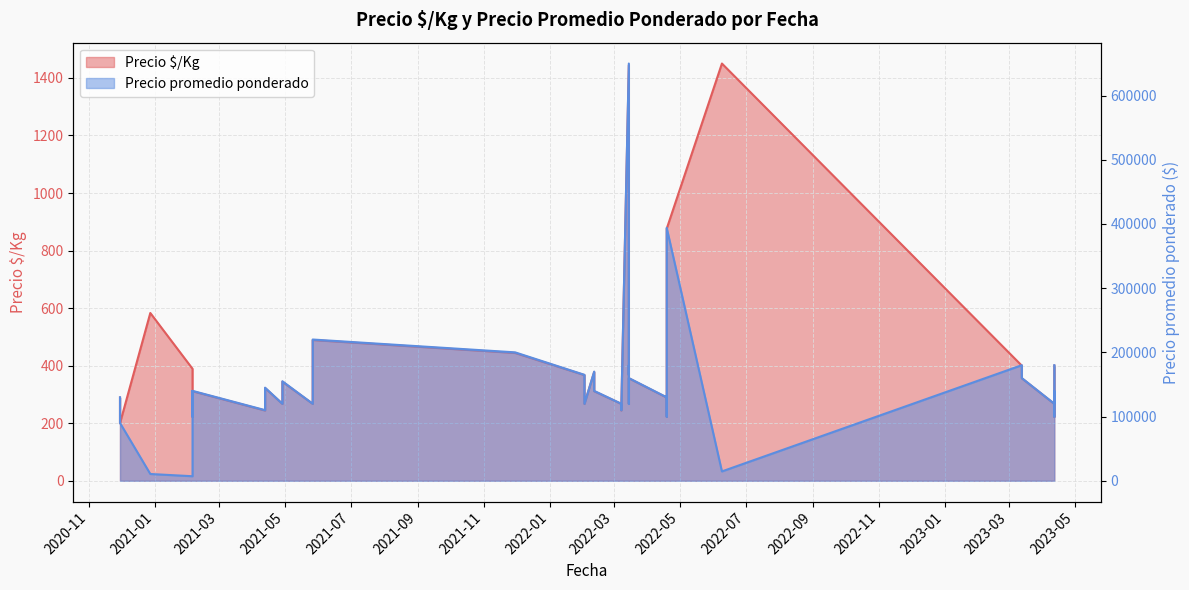

Read the Precio promedio ponderado value at 2022-03-15, to the nearest 50.

140000